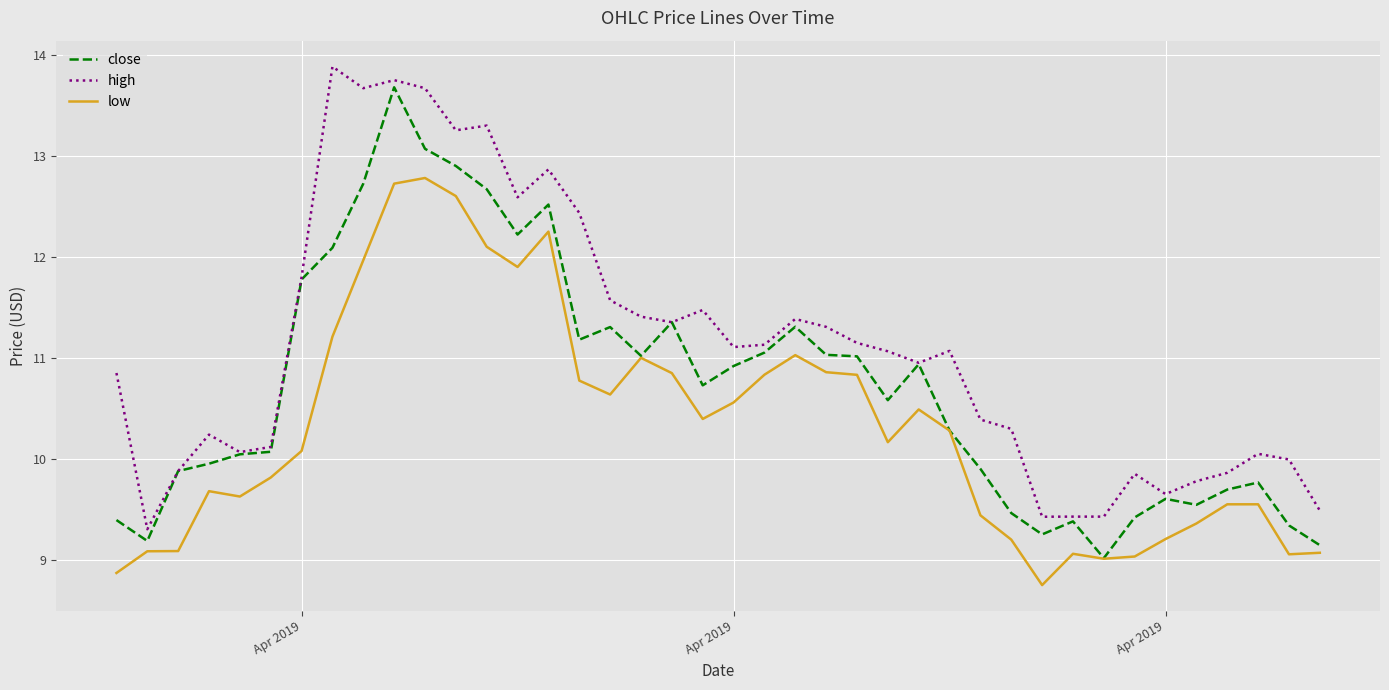

True or false: high and low intersect in this chart.

False